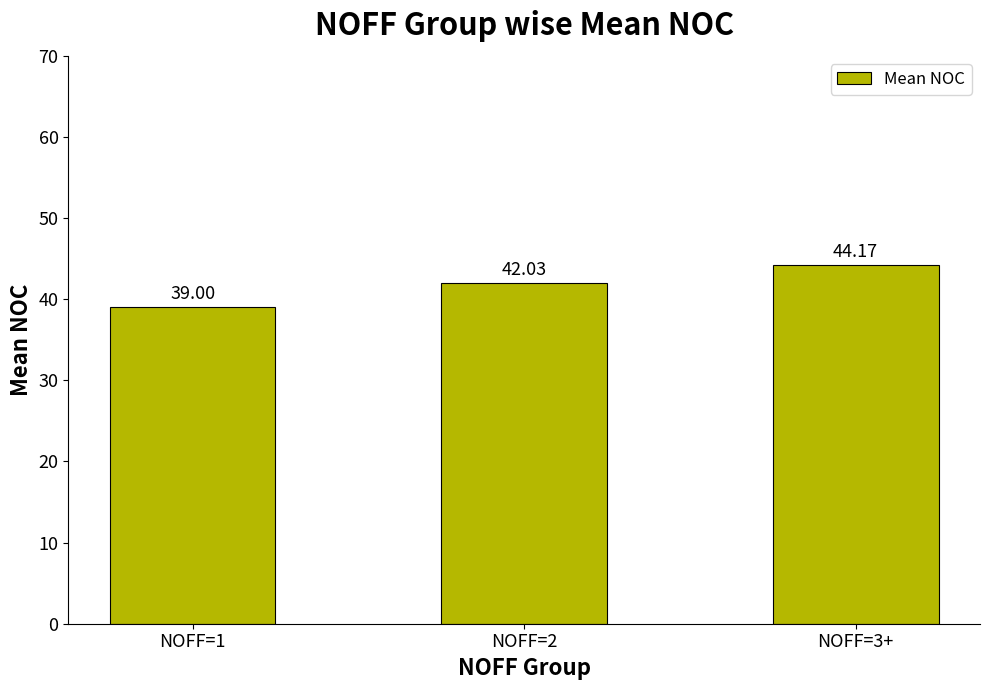

How many data points does each series have?

3